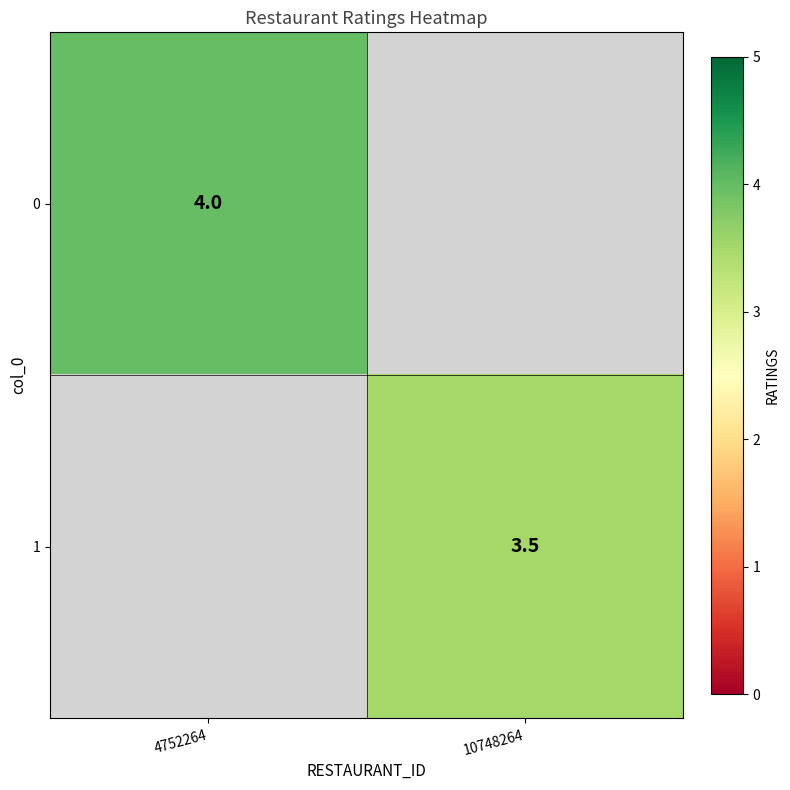

At how many categories does at least one series exceed 3?

2